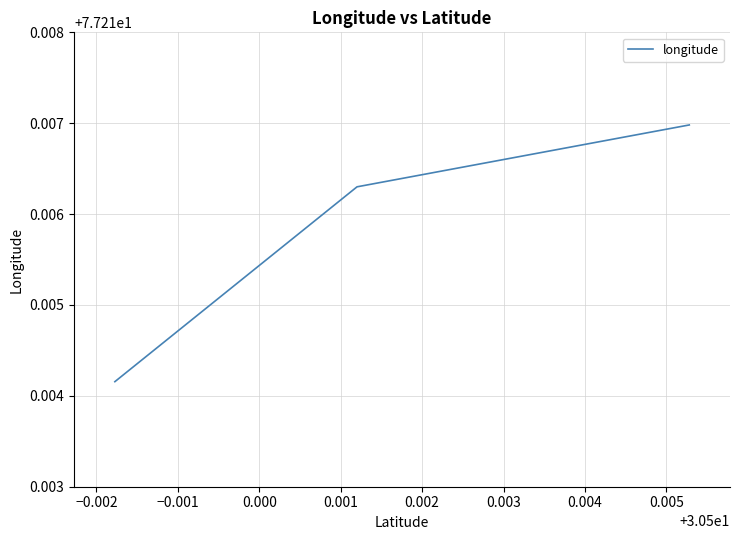

How many values are between 77 and 78?

3